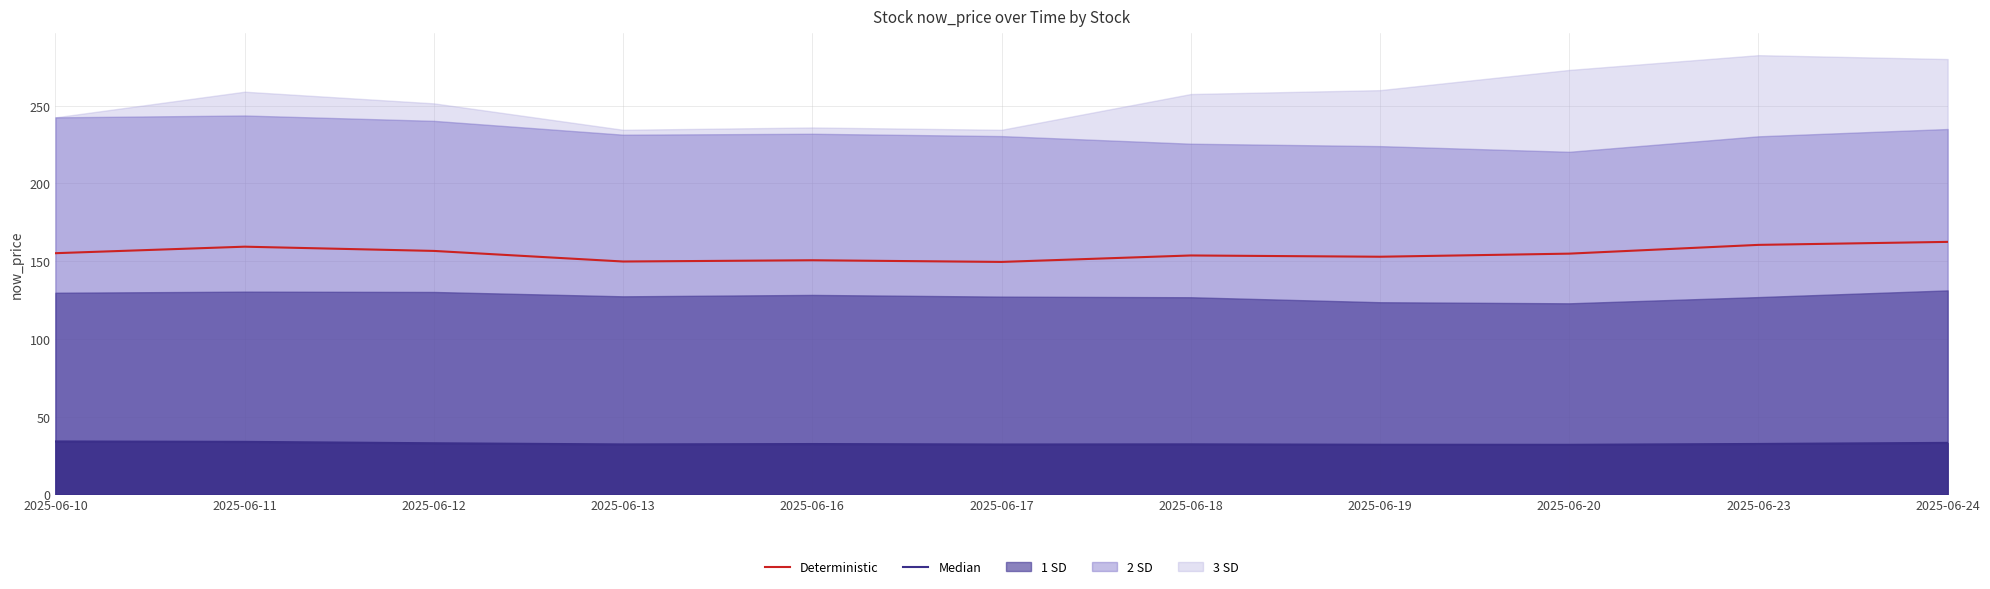

What is the sum of the values at 2025-06-23 and 2025-06-13?

310.3